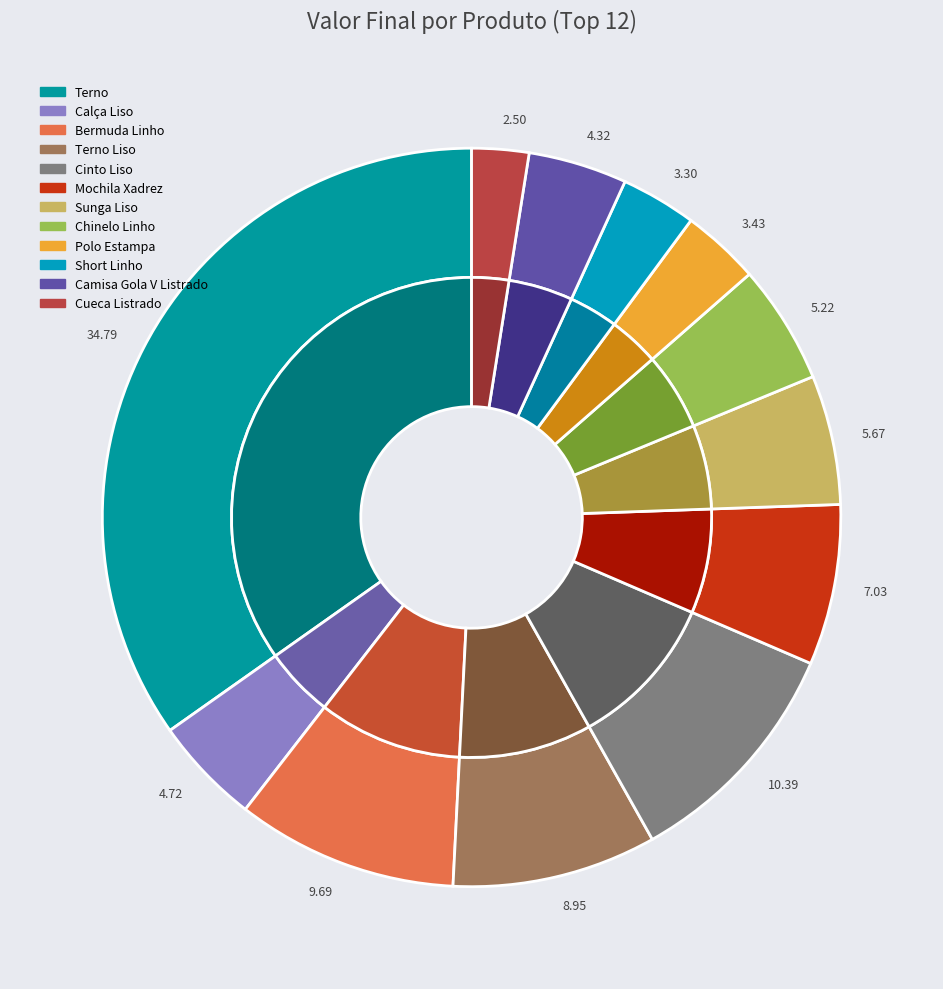

Is there a majority slice in this chart?

No